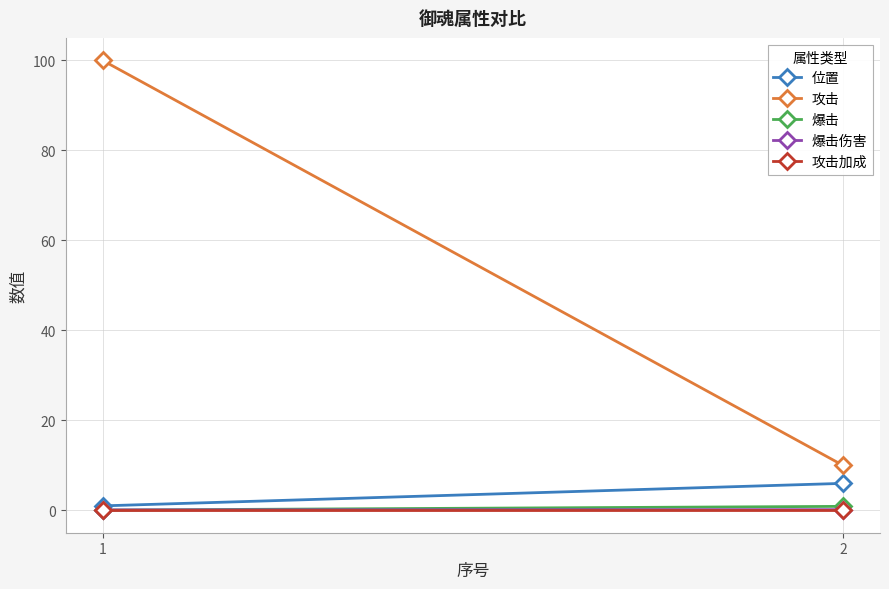

What is the spread (max minus min) of values at 1?

100.0